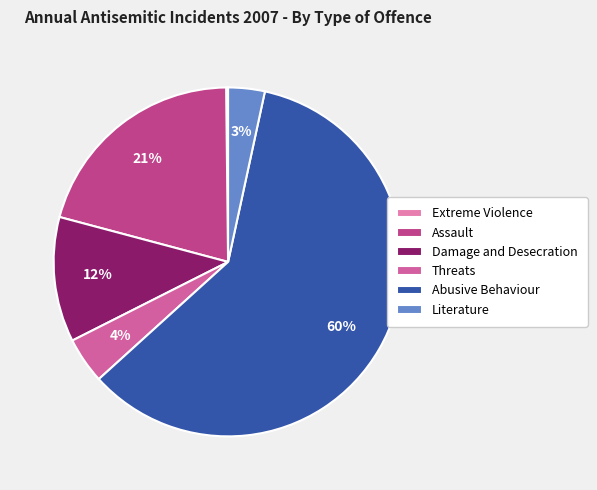

How many segments does this pie chart have?

6